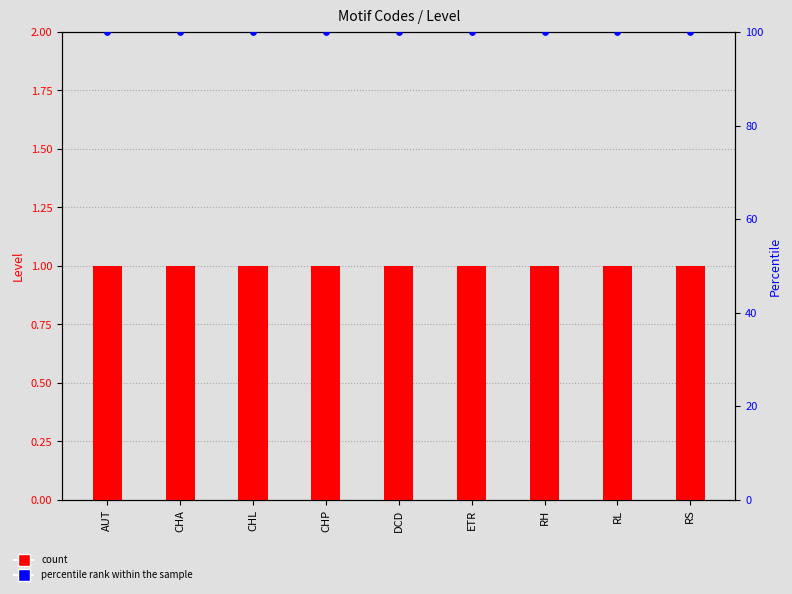

At how many categories does at least one series exceed 58?

9